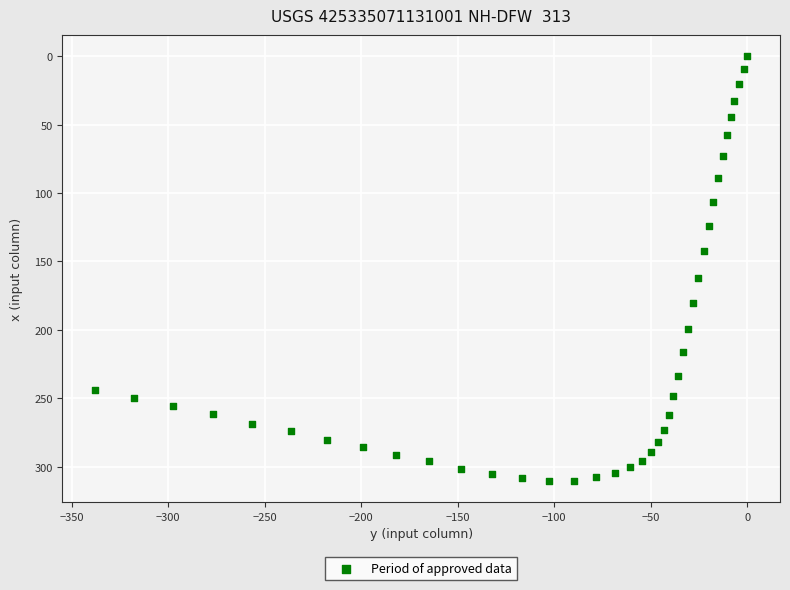

What Y value in the scatter plot is closest to 155?

162.1